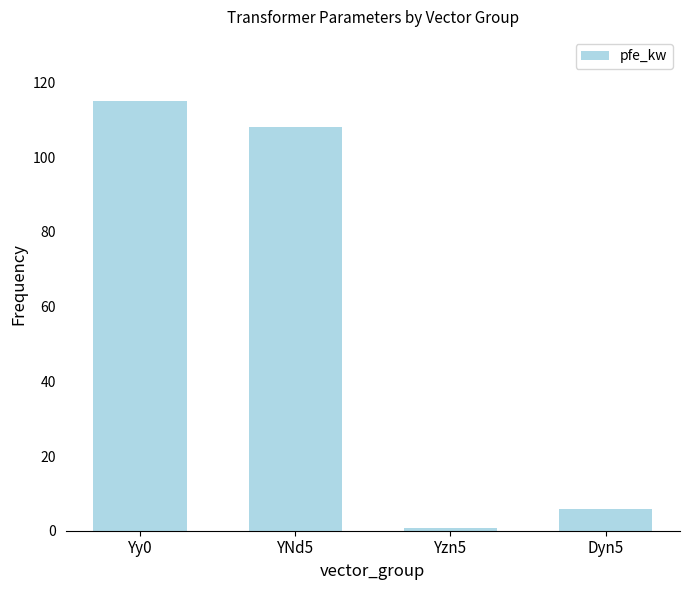

Read the value at Yzn5.

0.8